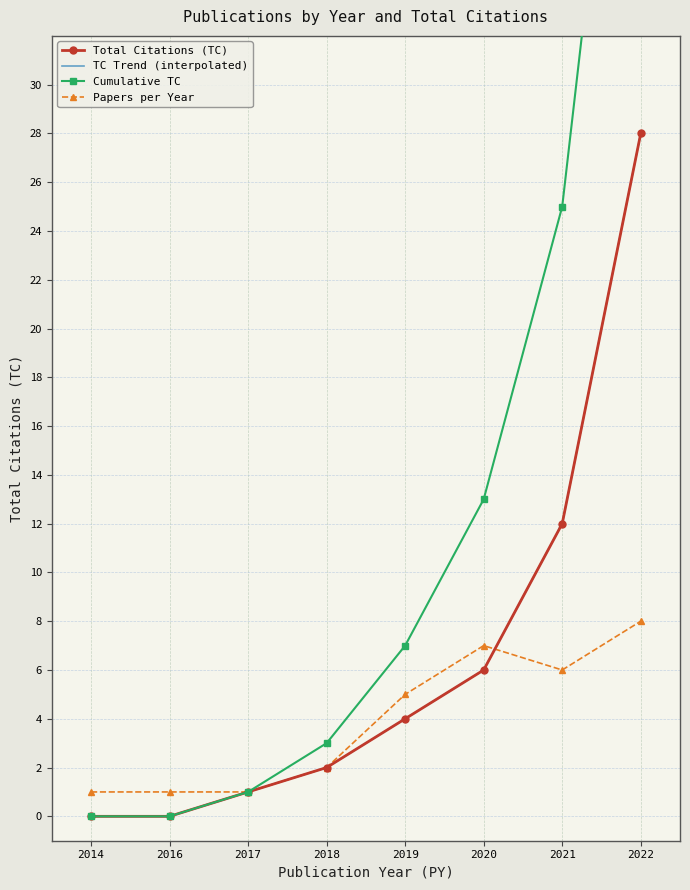

Rank the categories by value from lowest to highest.

2014, 2016, 2017, 2018, 2019, 2020, 2021, 2022